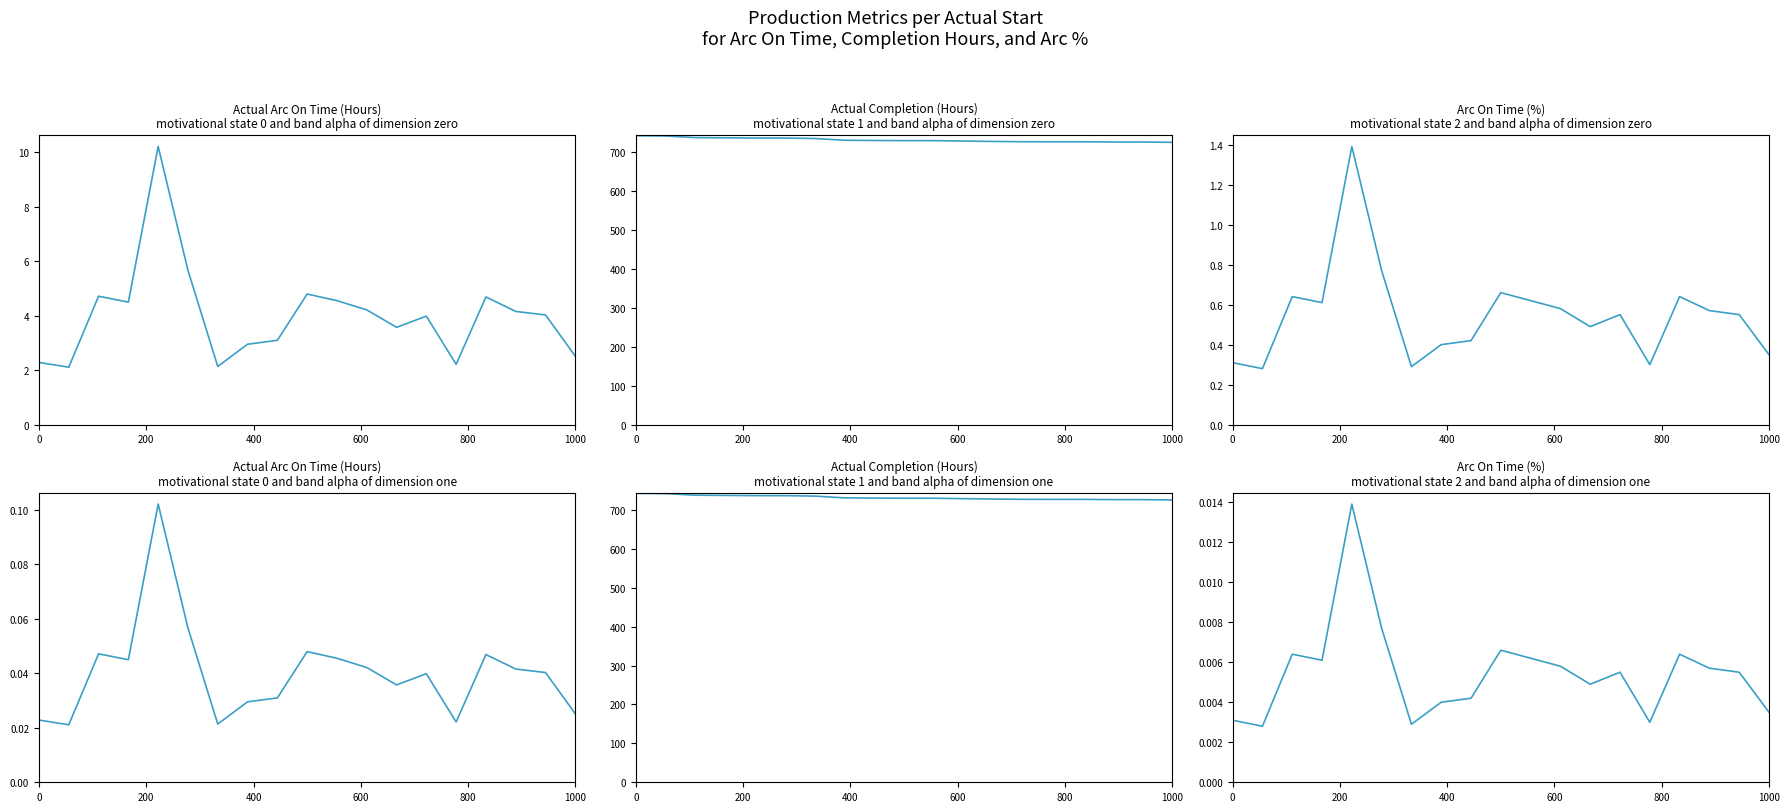

Which series has the largest total across all categories?

Actual Completion (Hours)